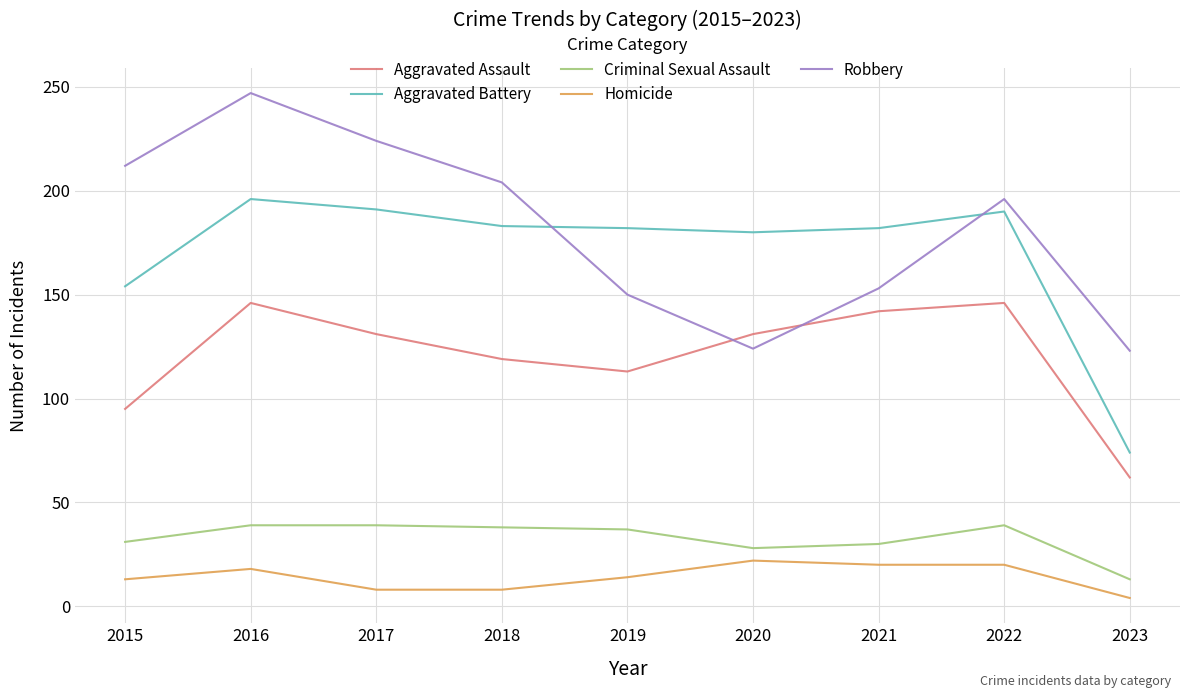

Which series has the largest total across all categories?

Robbery